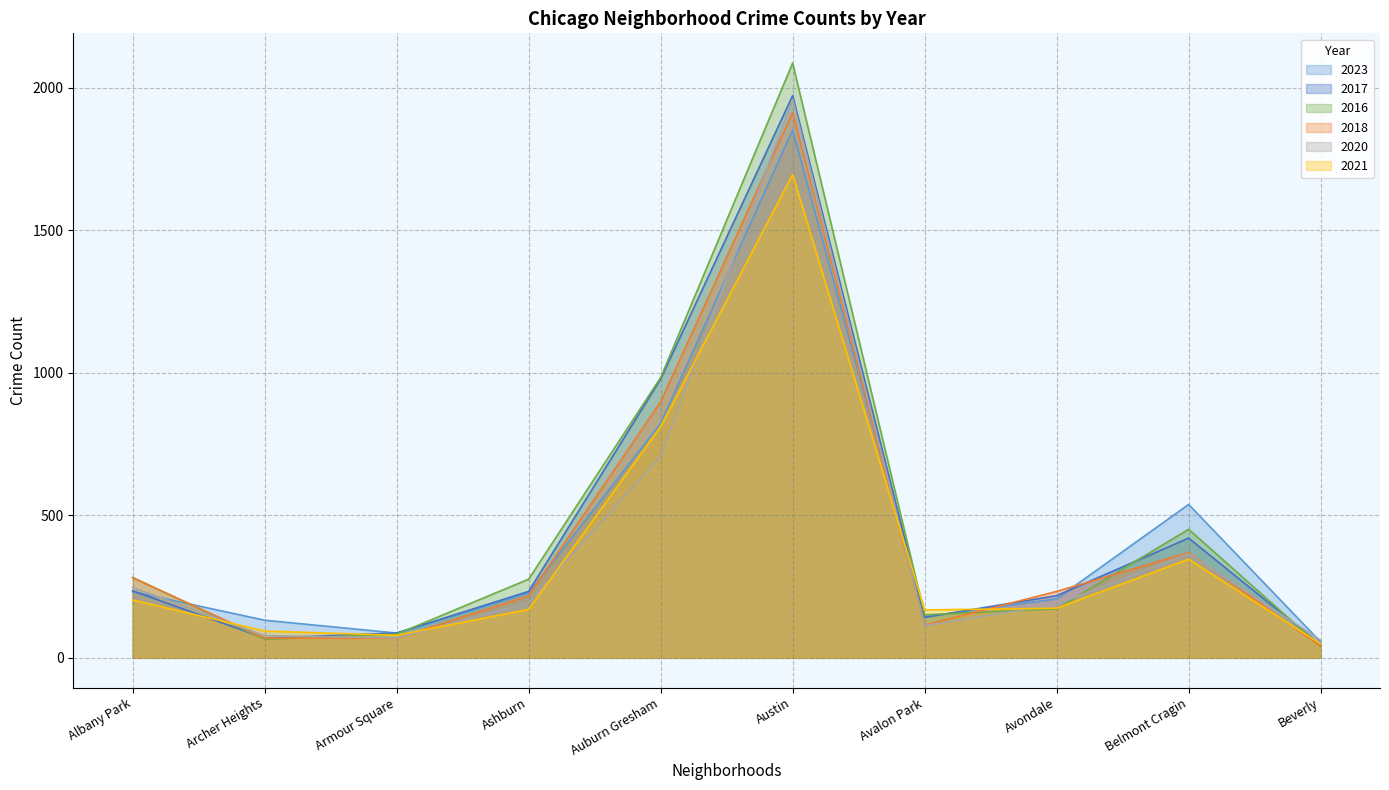

Where is the first local minimum for 2021?

Armour Square